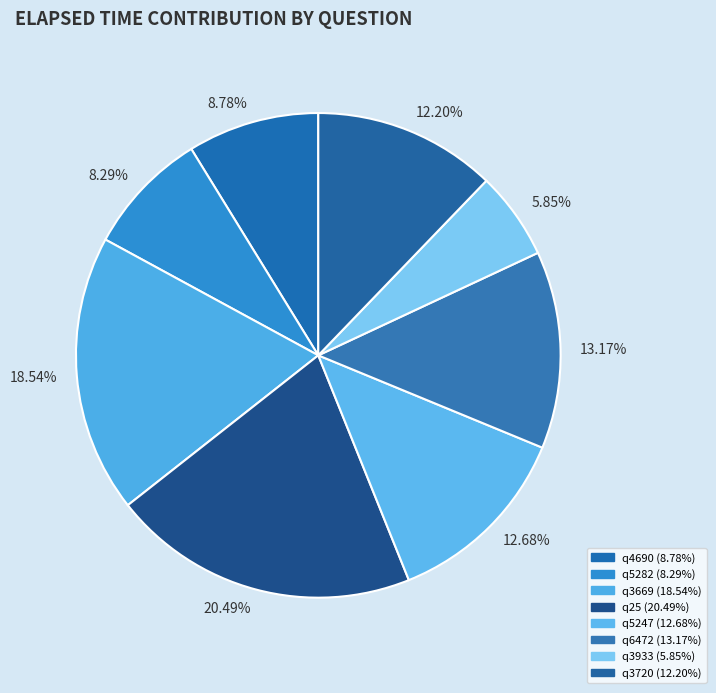

Does q6472 represent more than half of the total?

No